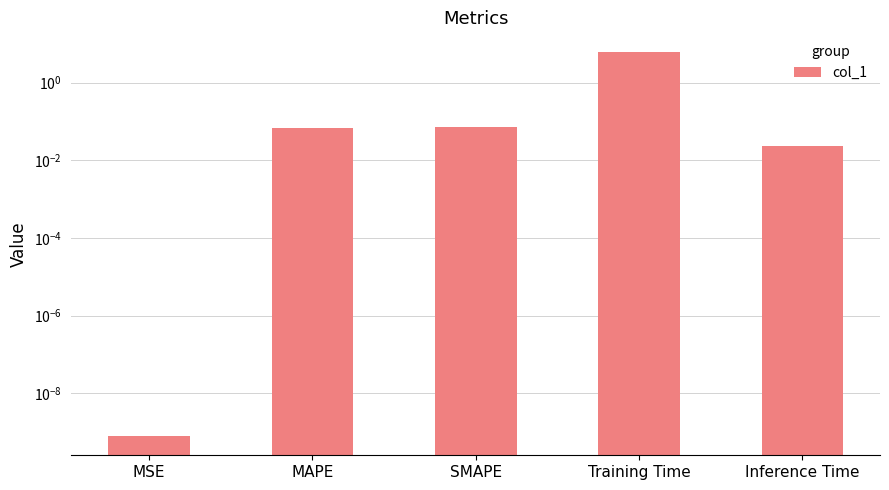

What is the label of the 4th bar from the left?

Training Time